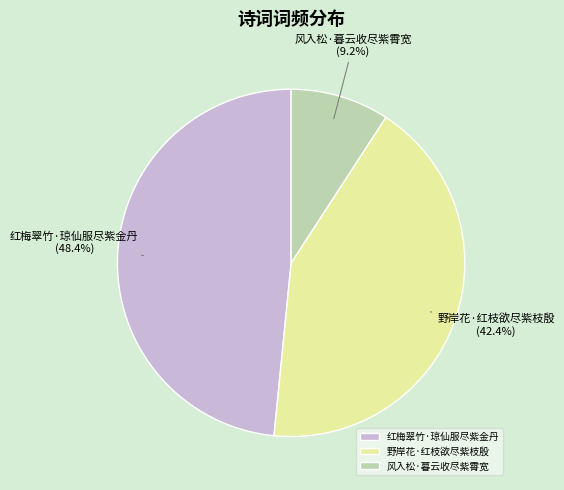

Is there a majority slice in this chart?

No